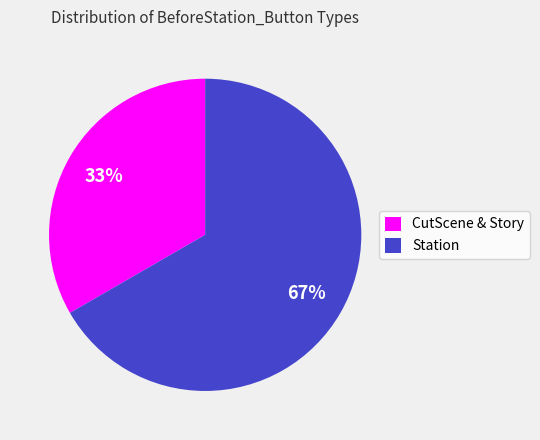

To the nearest percent, what percentage of the pie is Station?

67%